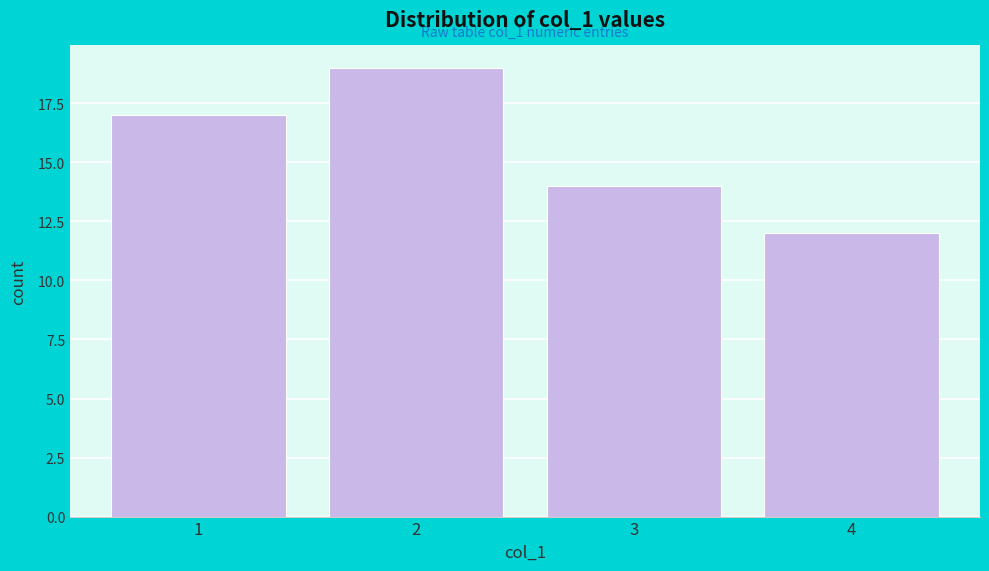

Reading left to right, what are all the values shown in this chart?

1=17	2=19	3=14	4=12